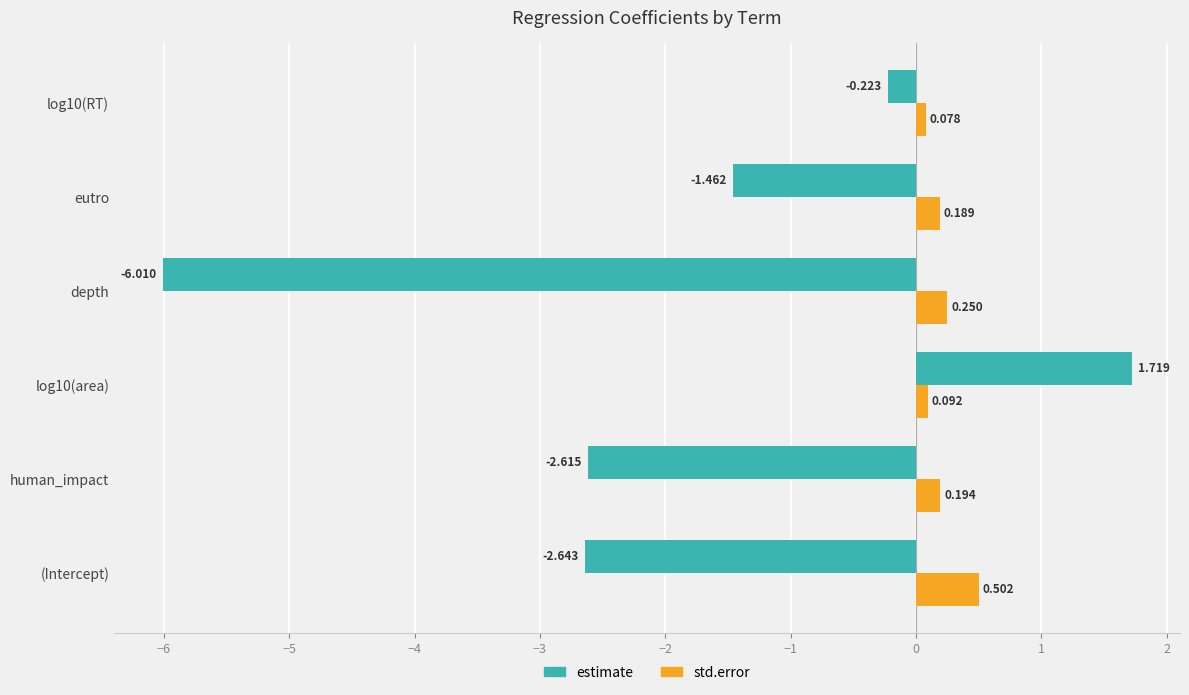

Which series has the largest total across all categories?

std.error